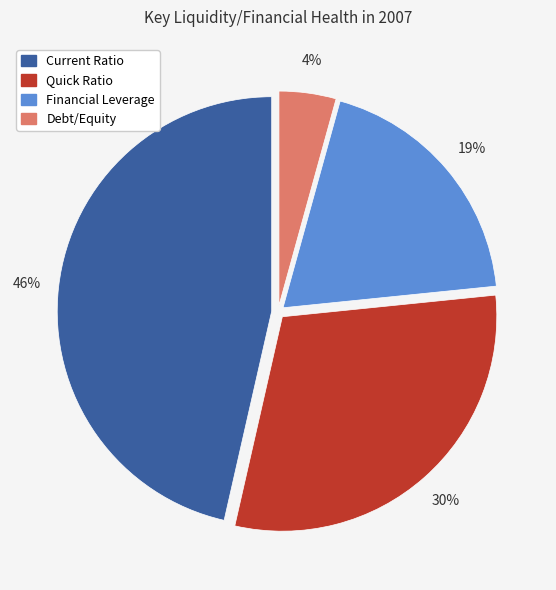

What is the smallest slice in the pie chart?

Debt/Equity